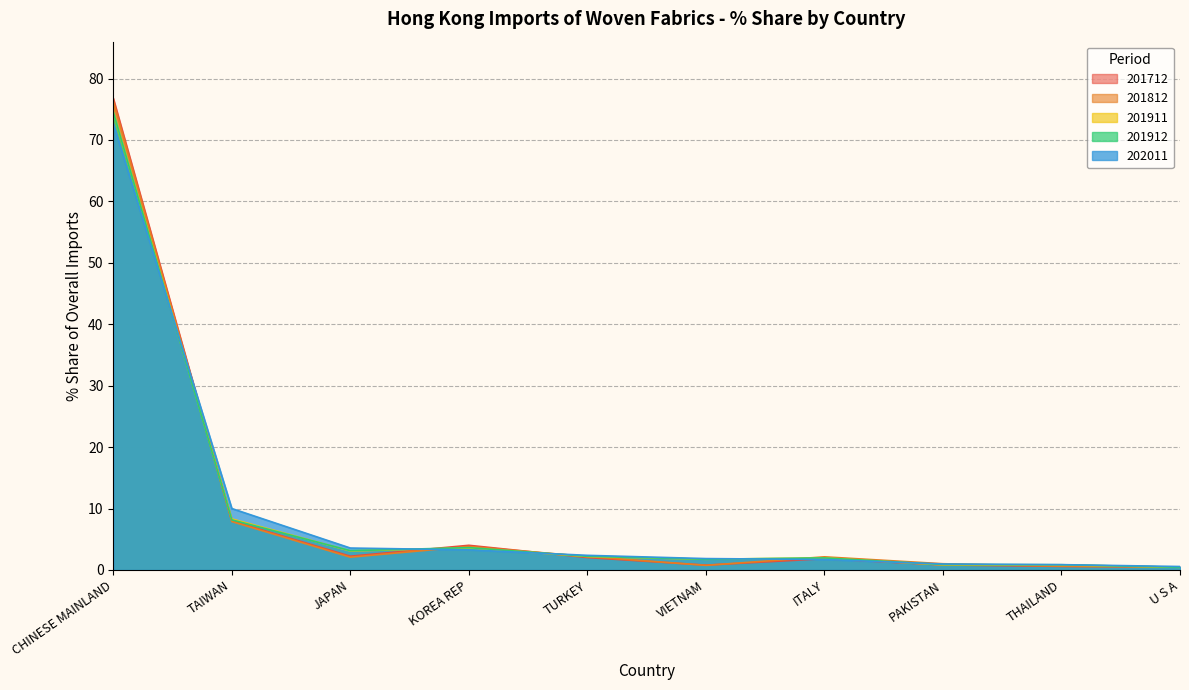

What is the difference between the 201812_% Share values at TAIWAN and U S A?

7.4